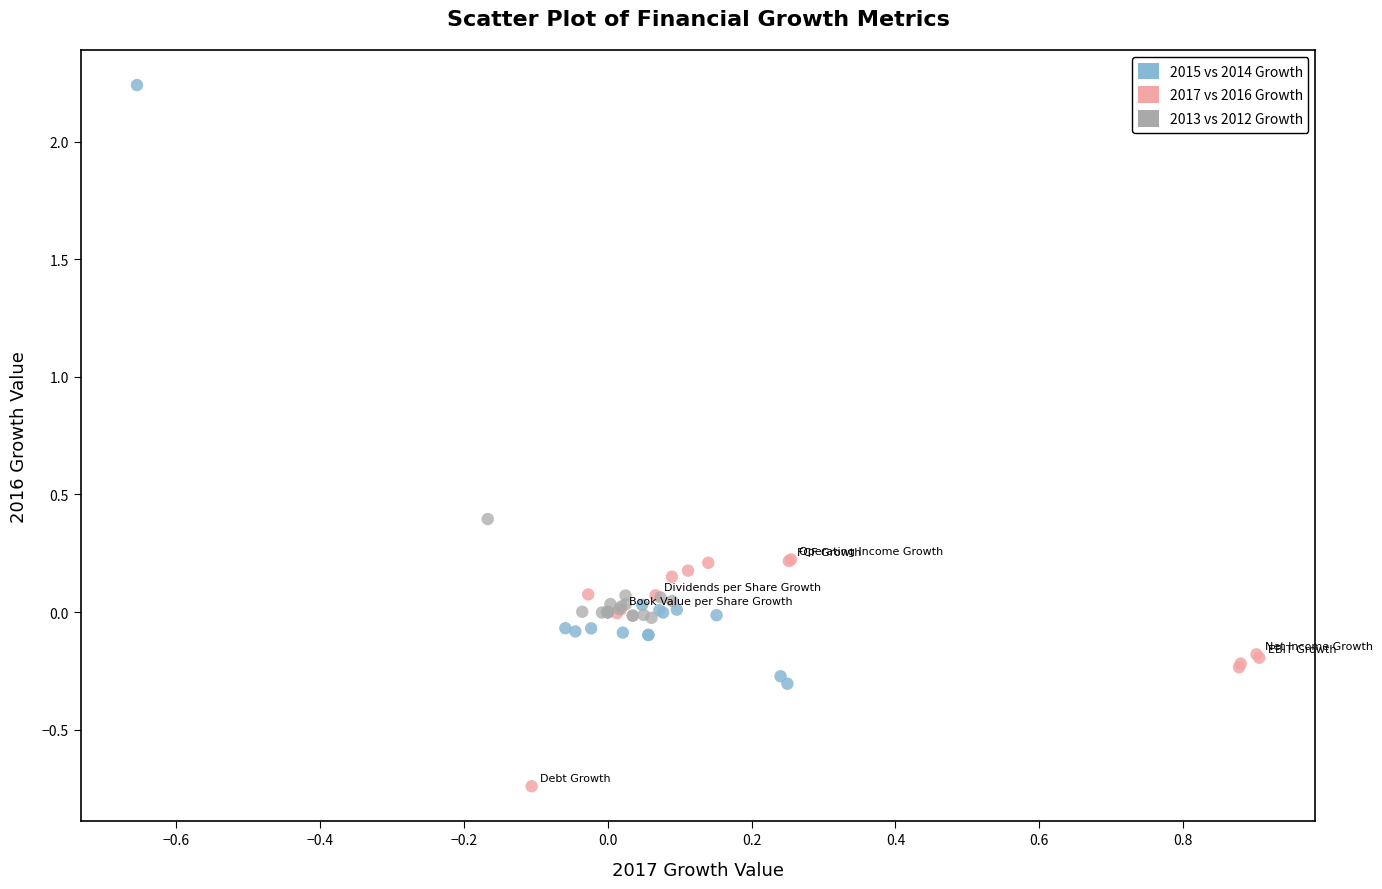

Which series has the largest Y range (max minus min)?

2015 vs 2014 Growth